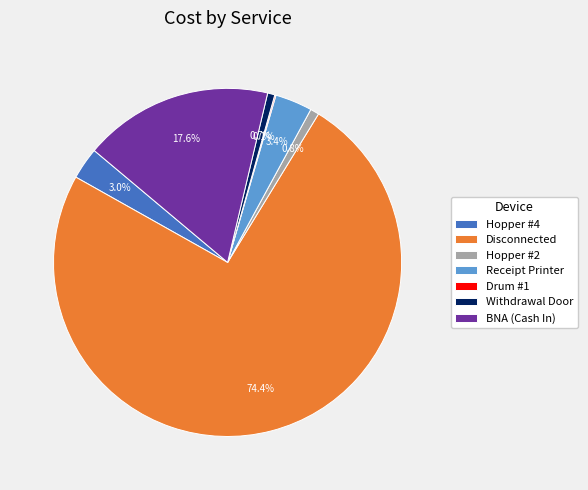

Between Disconnected and Withdrawal Door, which is larger?

Disconnected